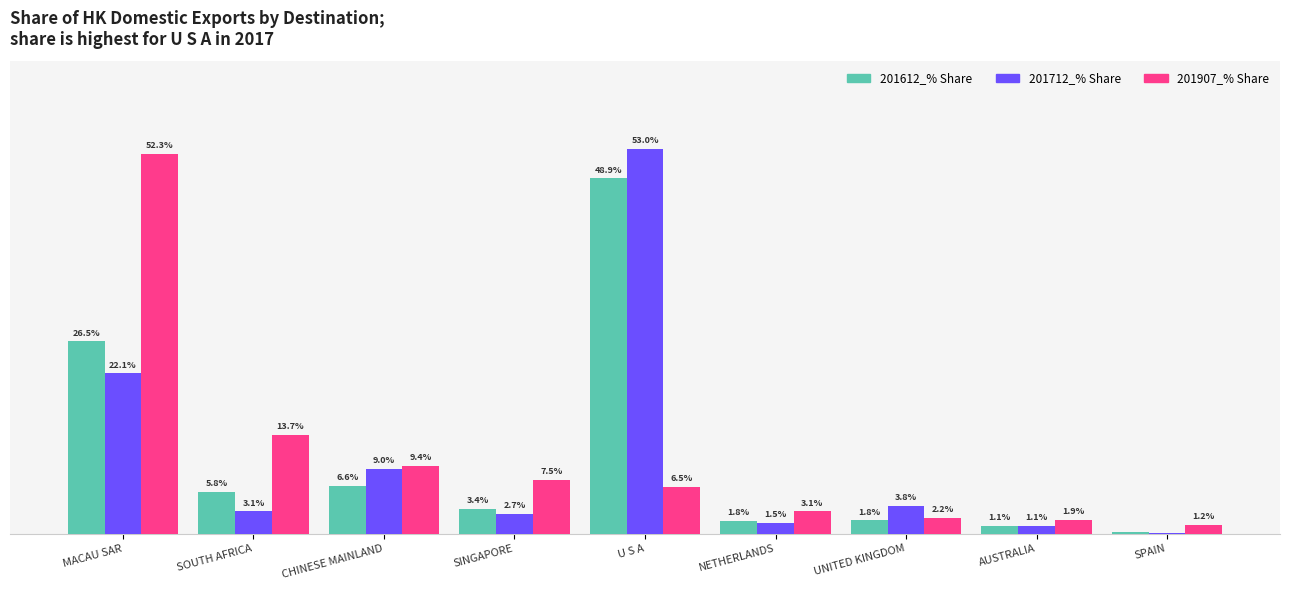

Which category has the highest value in the 201612_% Share series?

U S A